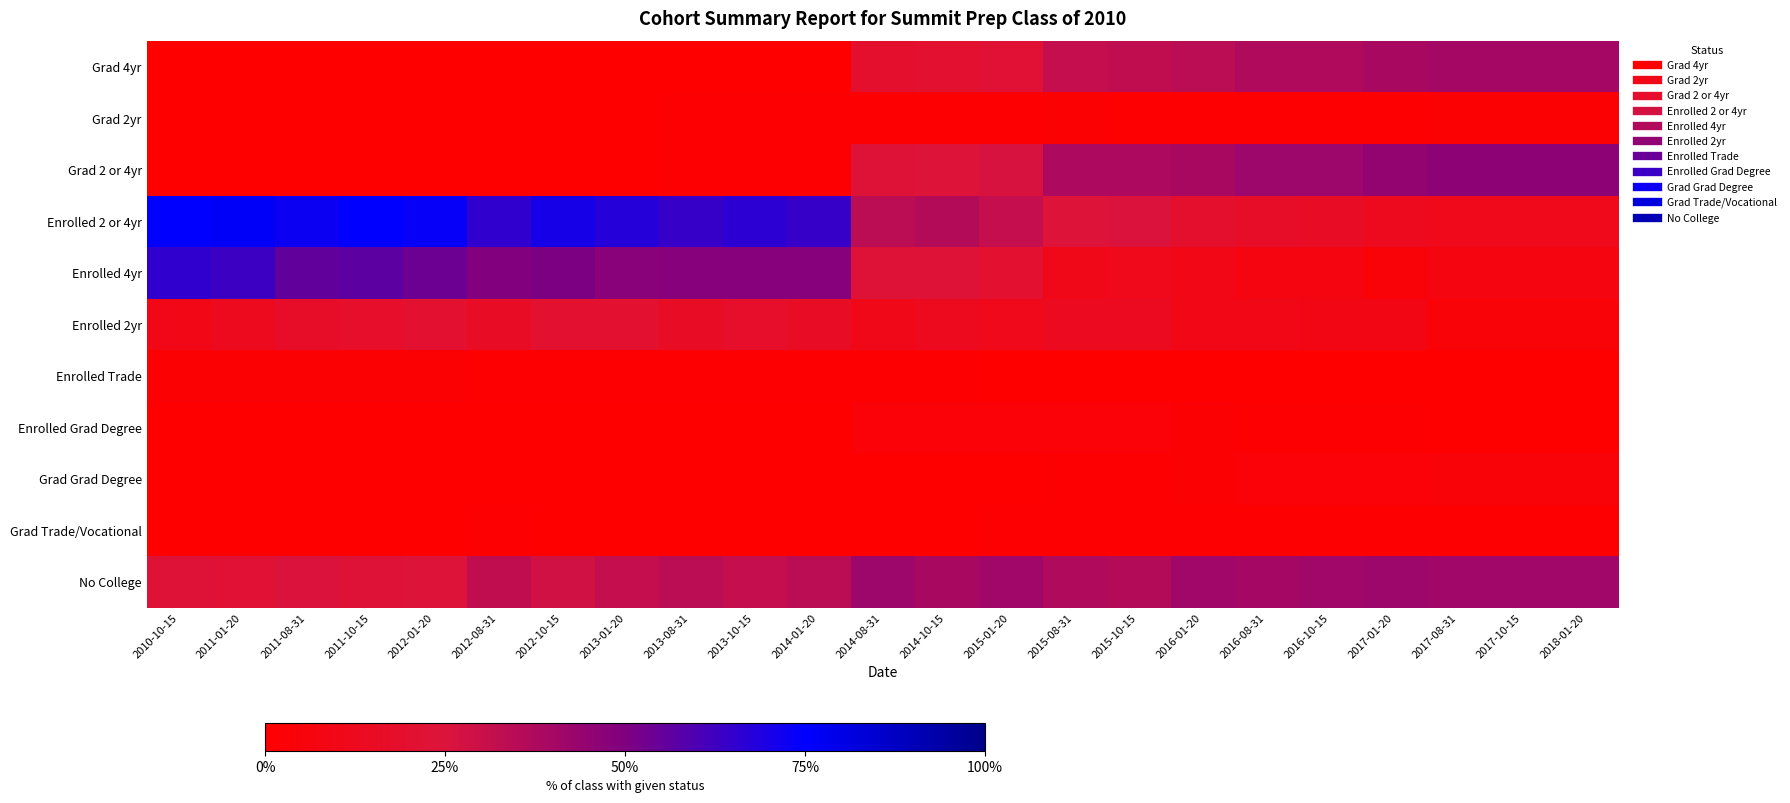

Which series has the largest total across all categories?

Enrolled 2 or 4yr